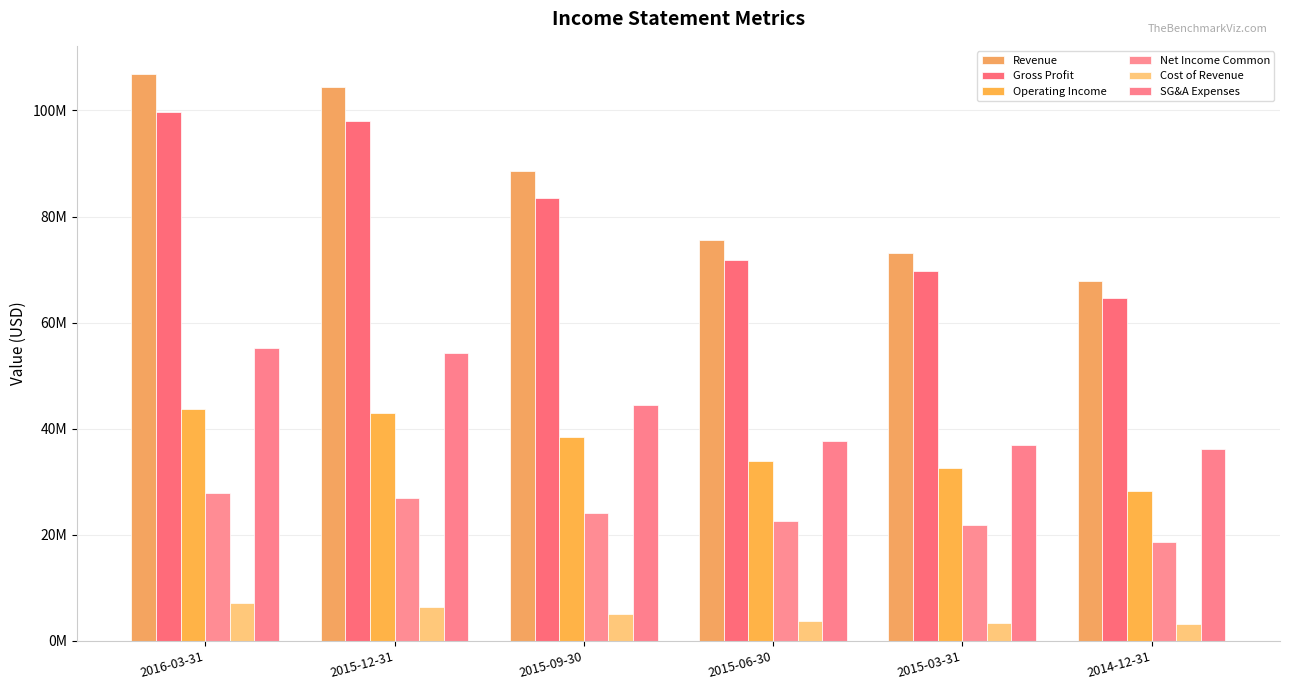

Which series has the largest range (max minus min)?

Revenue